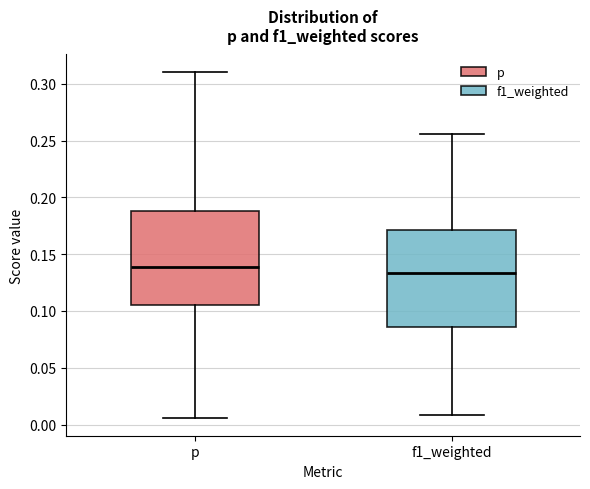

Where is the lower edge of the box for p on the y-axis? The values are not printed on the chart, so give them approximately, as read against the axis.

0.105